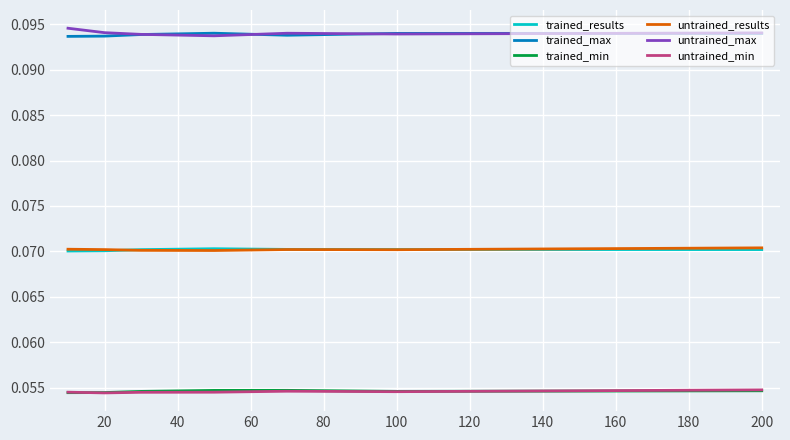

True or false: untrained_results and trained_max intersect in this chart.

False